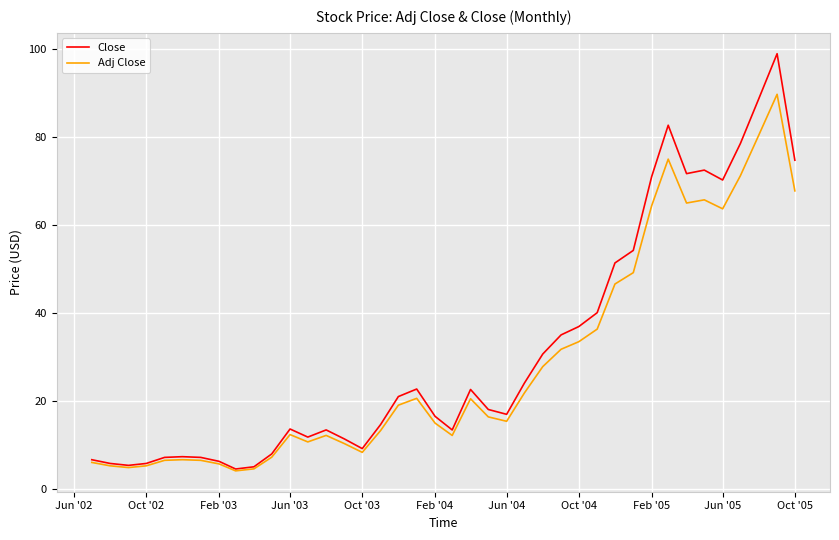

True or false: Adj Close has more than 0 interior local peaks.

True